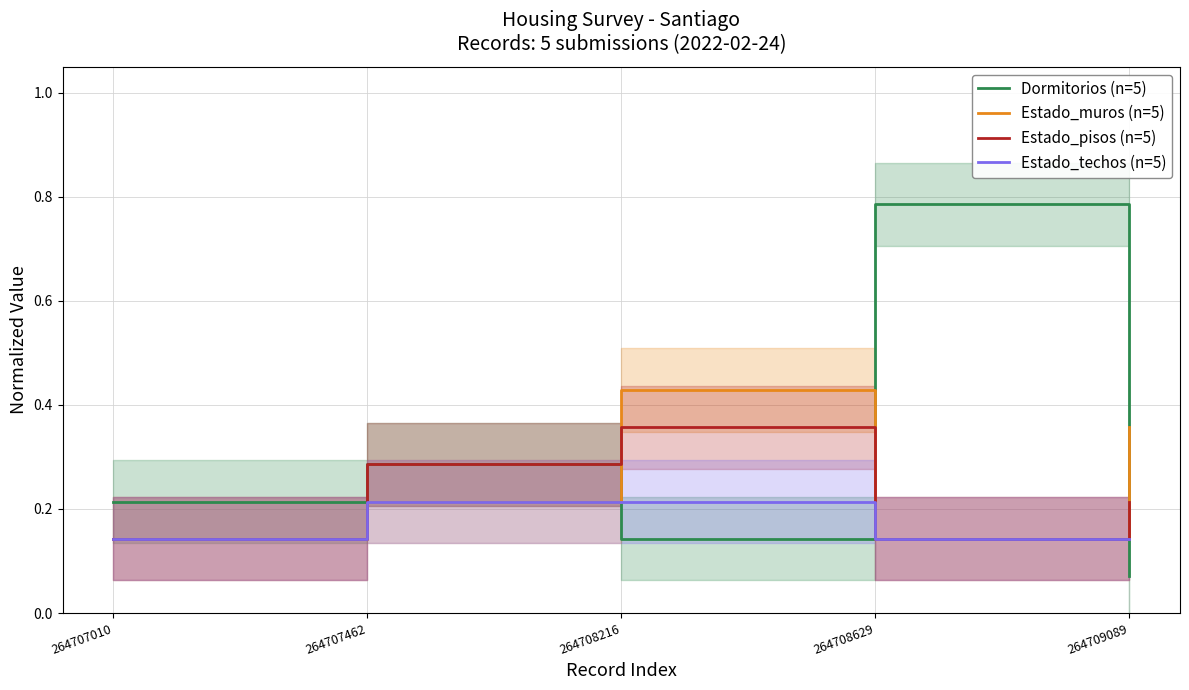

Rank the series by their average value, from highest to lowest.

Dormitorios (n=5), Estado_muros (n=5), Estado_pisos (n=5), Estado_techos (n=5)